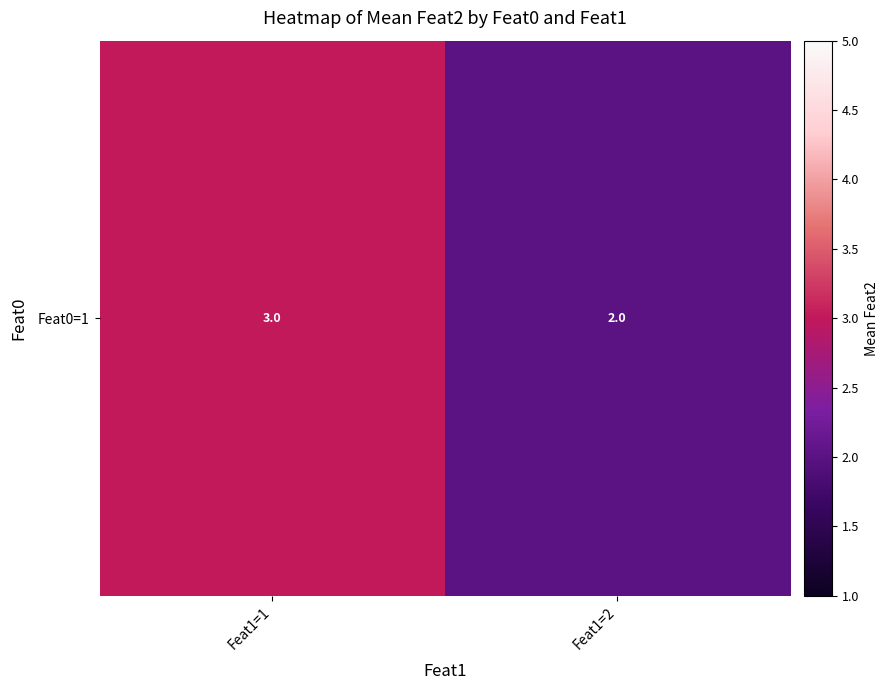

Rank the categories by value from highest to lowest.

Feat1=1, Feat1=2